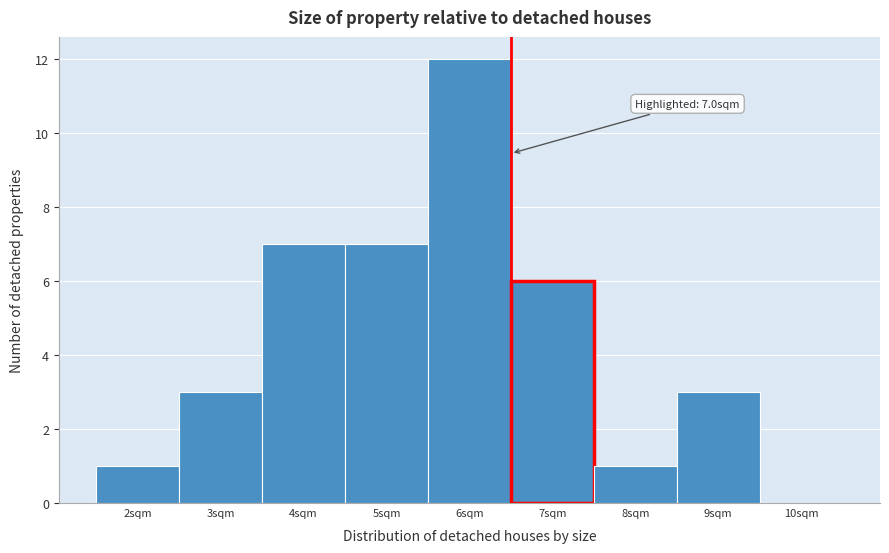

Reading left to right, extract all data points from this chart.

2sqm=1	3sqm=3	4sqm=7	5sqm=7	6sqm=12	7sqm=6	8sqm=1	9sqm=3	10sqm=0